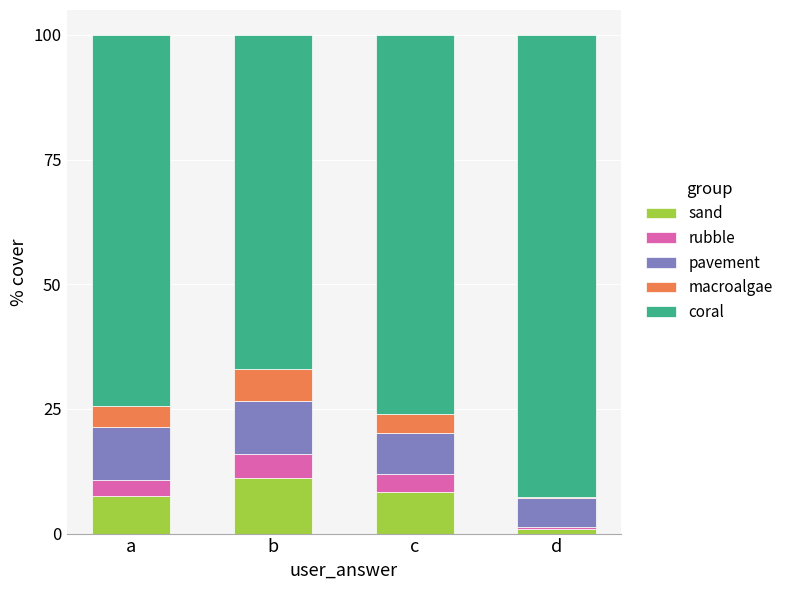

Are the bars horizontal?

No